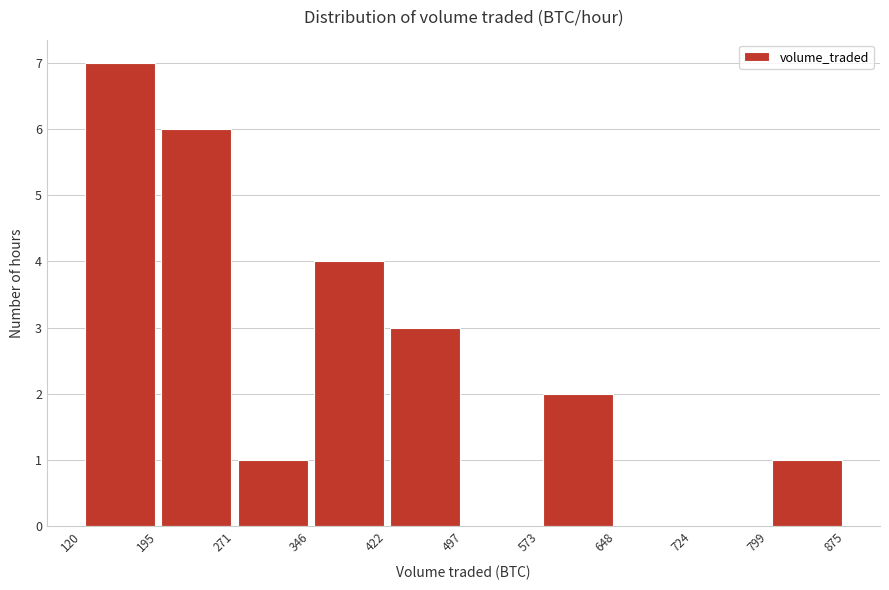

What is the height of the bar covering 573 to 648 on the x-axis? The values are not printed on the chart, so give them approximately, as read against the axis.

2